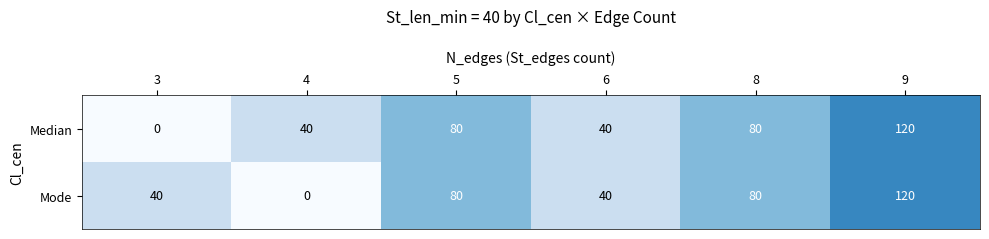

At how many categories does at least one series exceed 116?

1